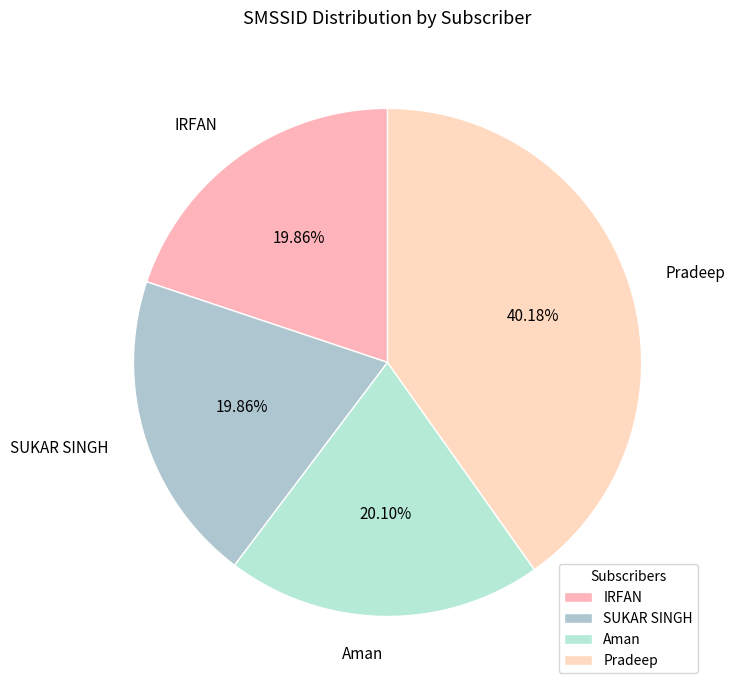

True or false: Aman accounts for 6% of the total.

False